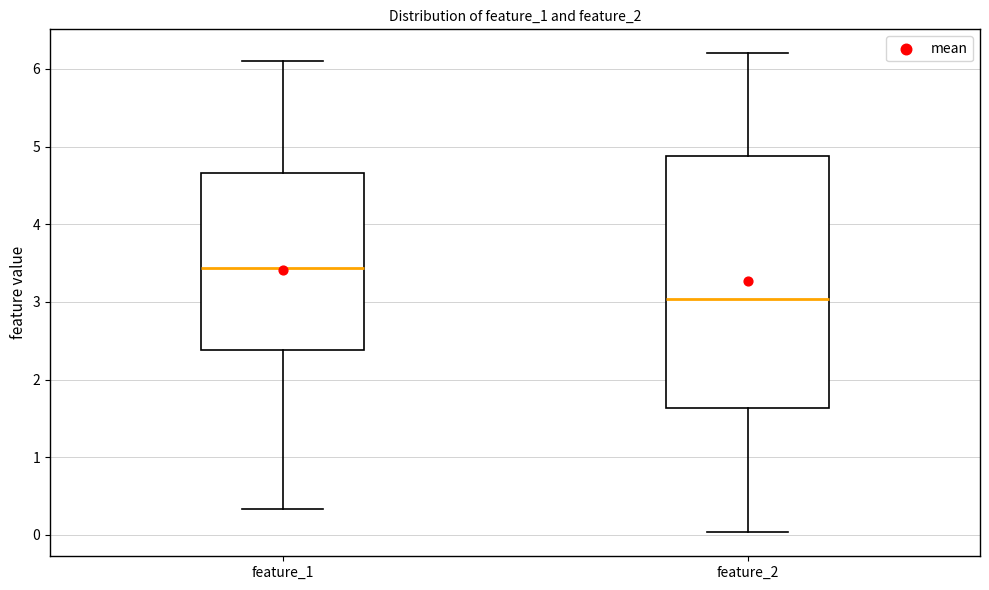

Reading left to right, read every box against the y-axis: the position of its median line, the range the box covers, and the ends of its whiskers. The values are not printed on the chart, so give them approximately, as read against the axis.

feature_1: median 3.4, box 2.4 to 4.7, whiskers 0.3 to 6.1
feature_2: median 3.0, box 1.6 to 4.9, whiskers 0.0 to 6.2